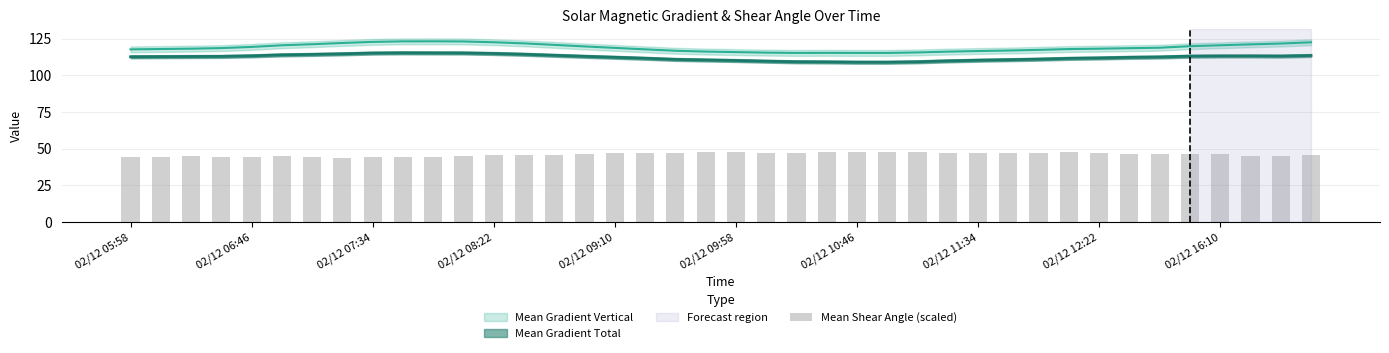

How many bars are there in total?

40